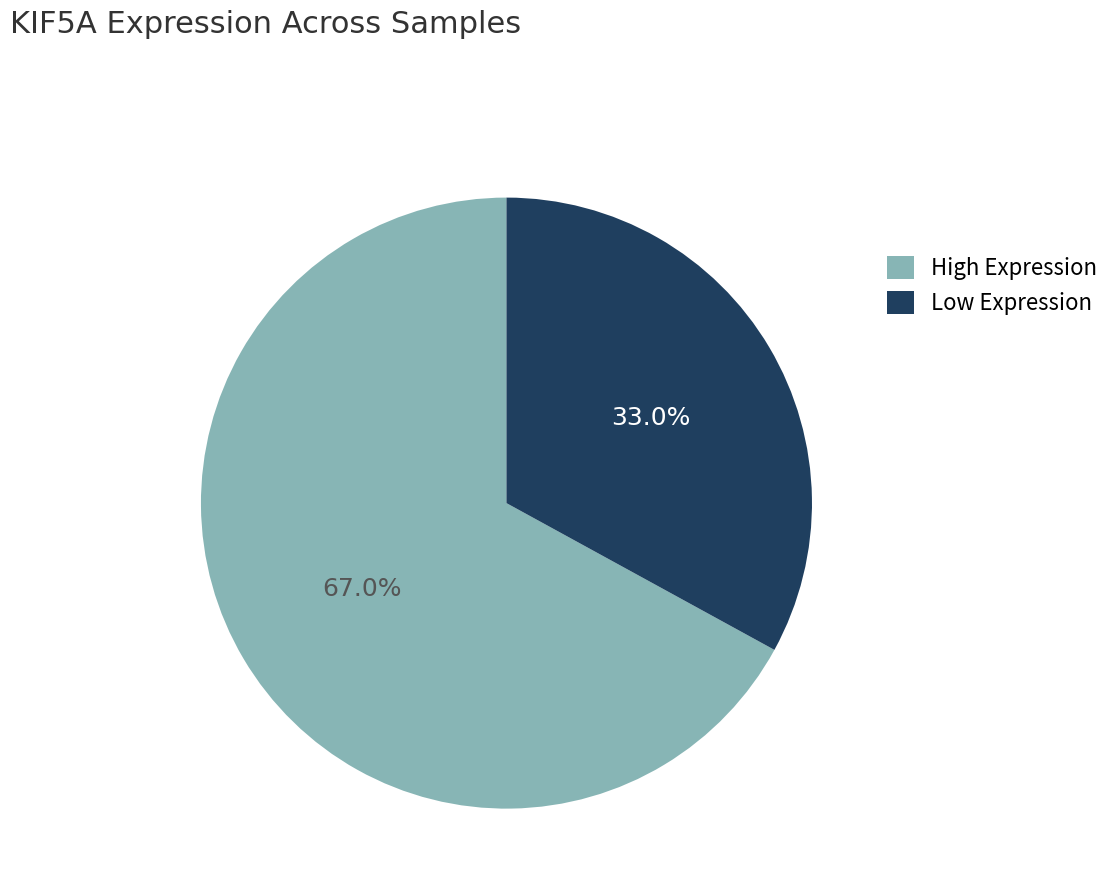

Rank the categories by value from highest to lowest.

High Expression, Low Expression